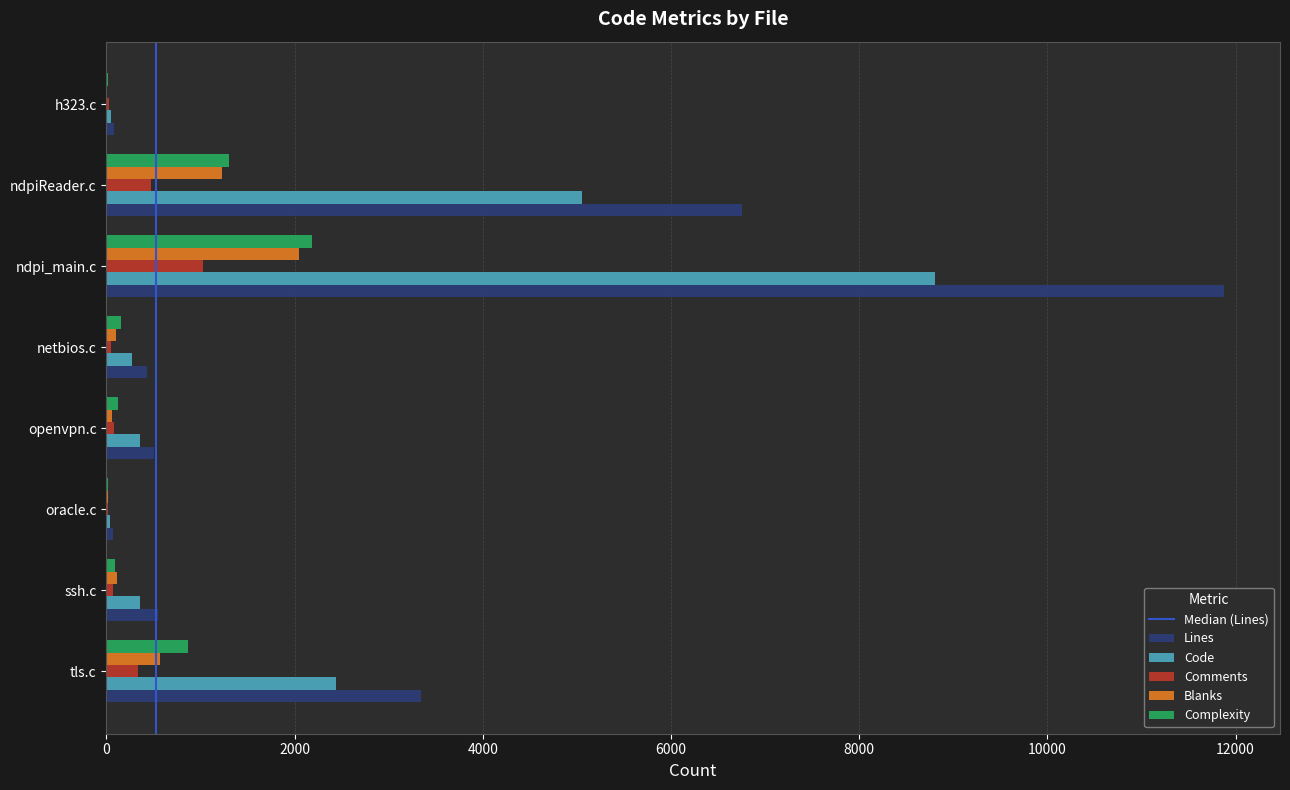

What is the average value of the Lines series?

2951